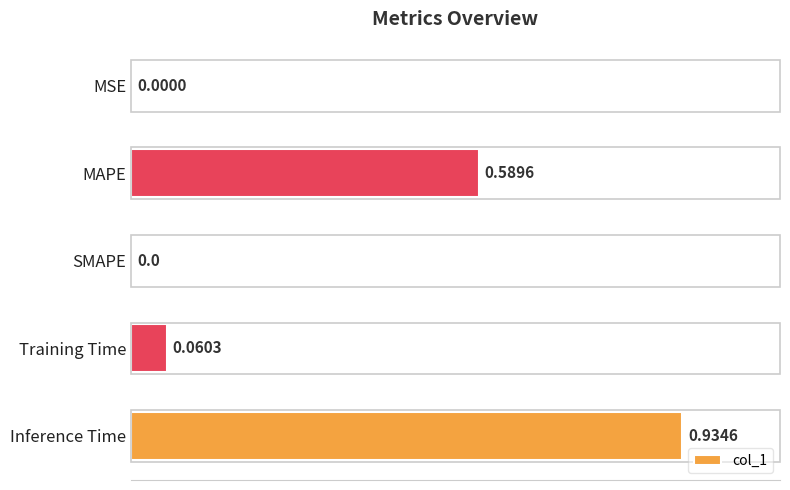

How many positive values are there?

4